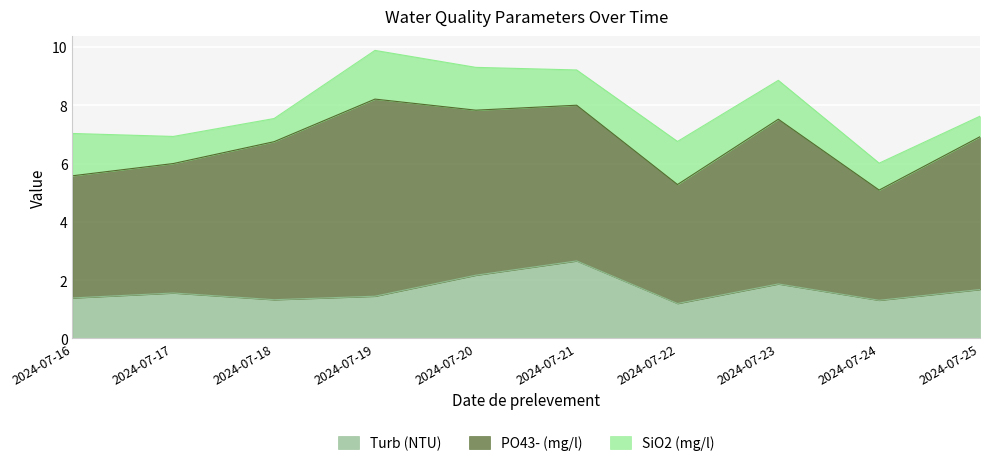

At which category is the sum across all series the highest?

2024-07-19